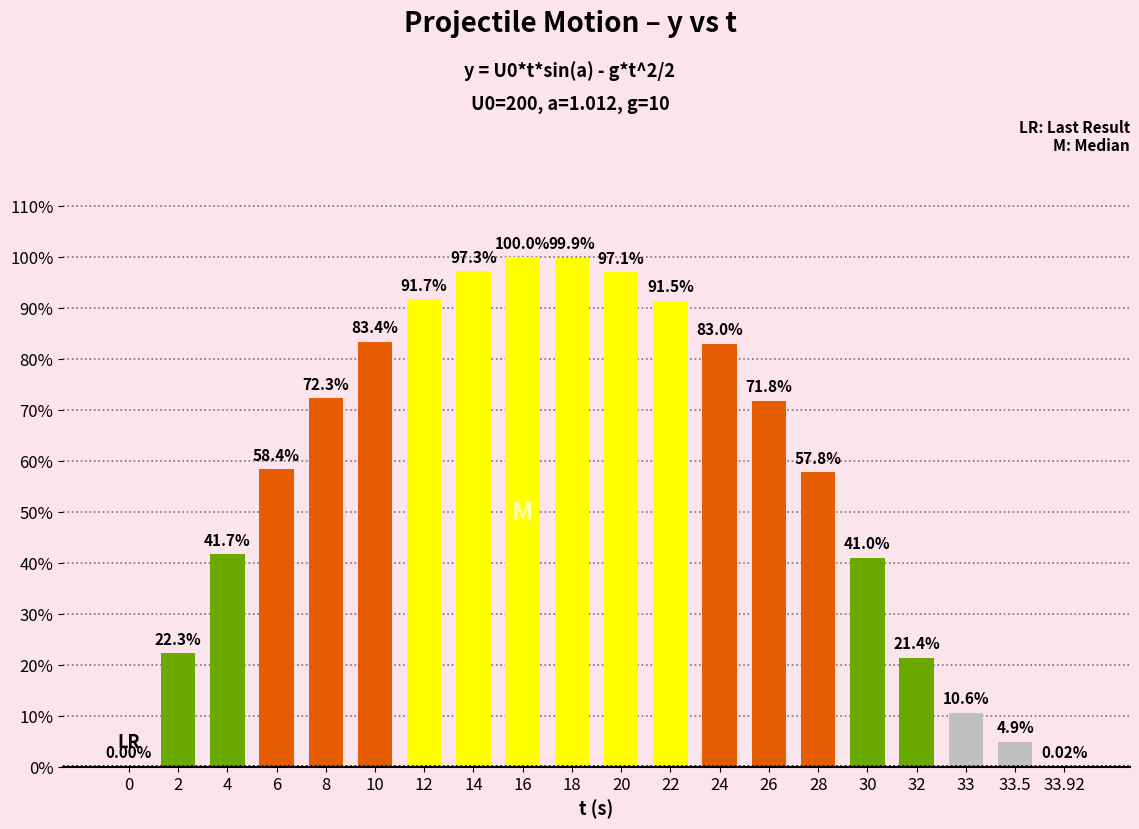

What is the ratio of the value at 8 to the value at 26?

1.0